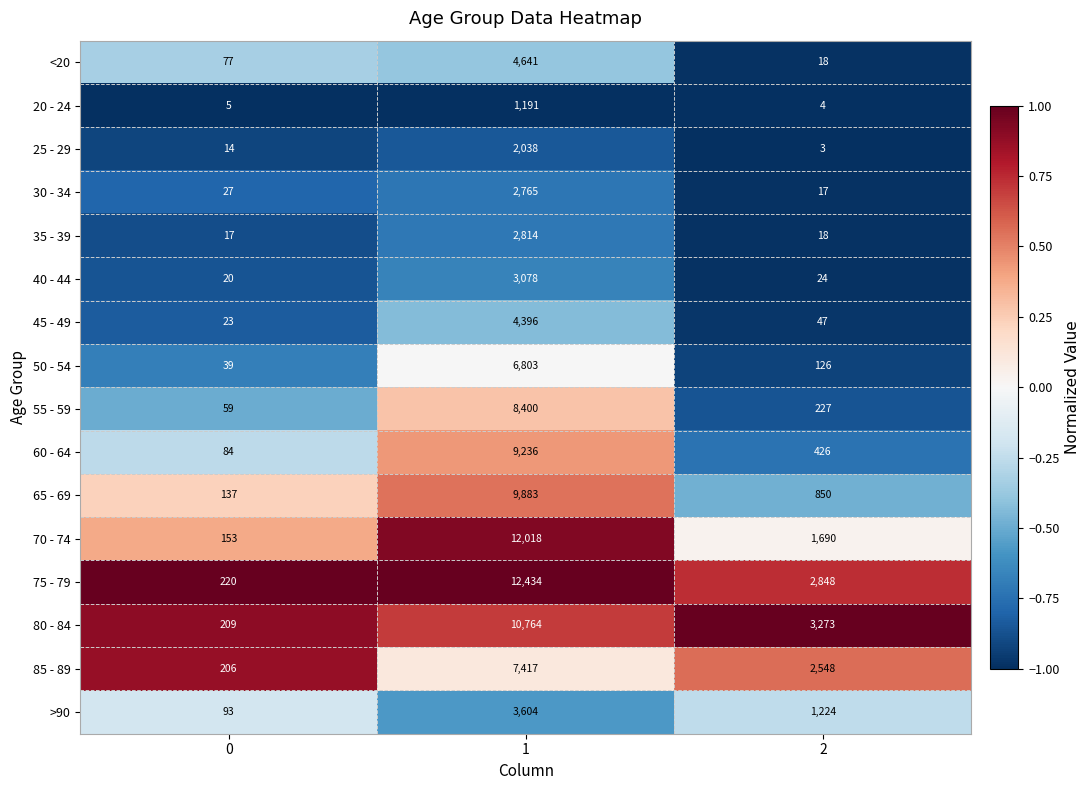

What is the average value of the 40 - 44 series?

1041